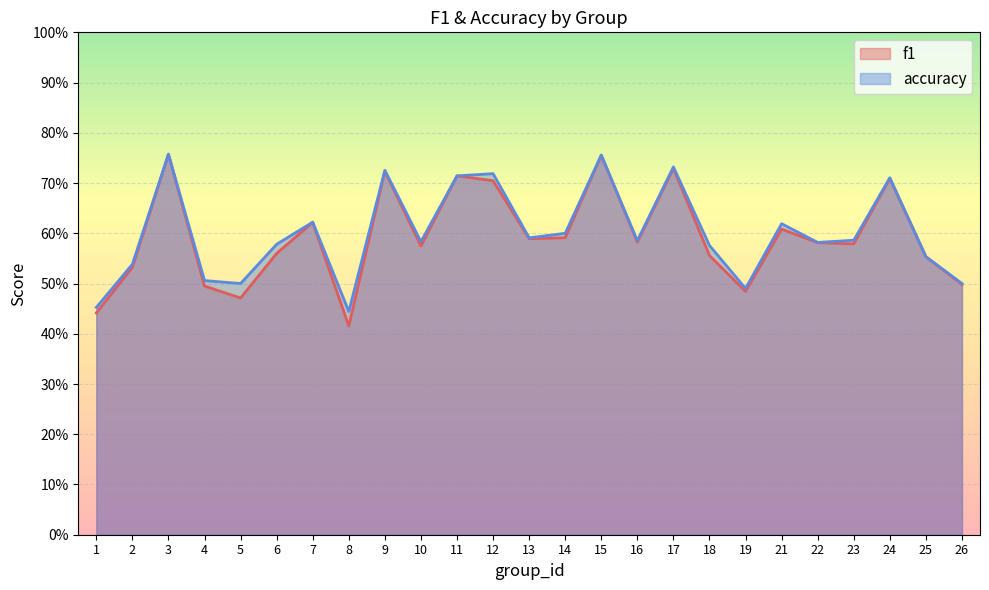

Does the chart display data point markers on the line(s)?

No